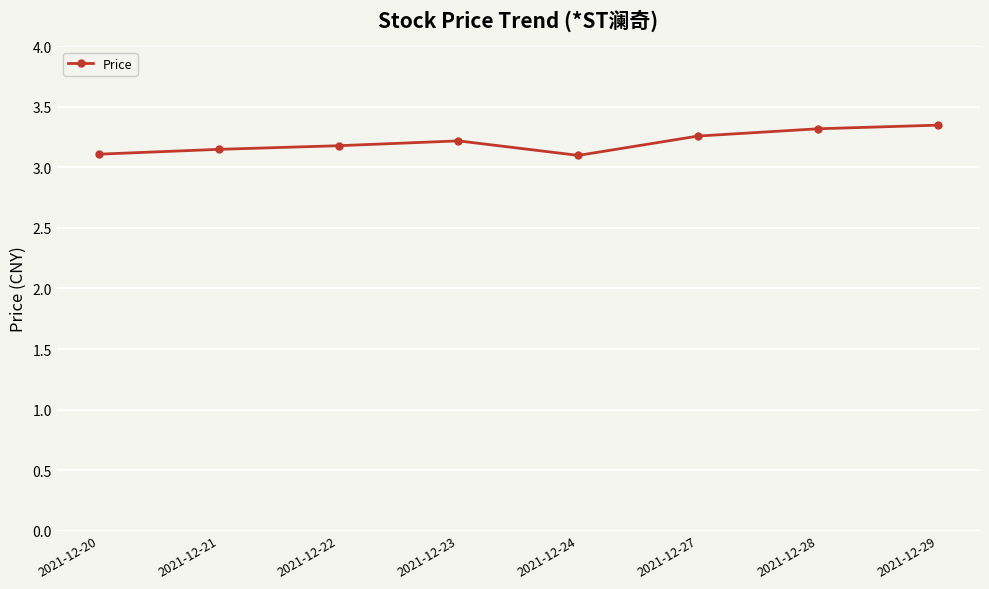

Count the values in the range 3 to 4.

8